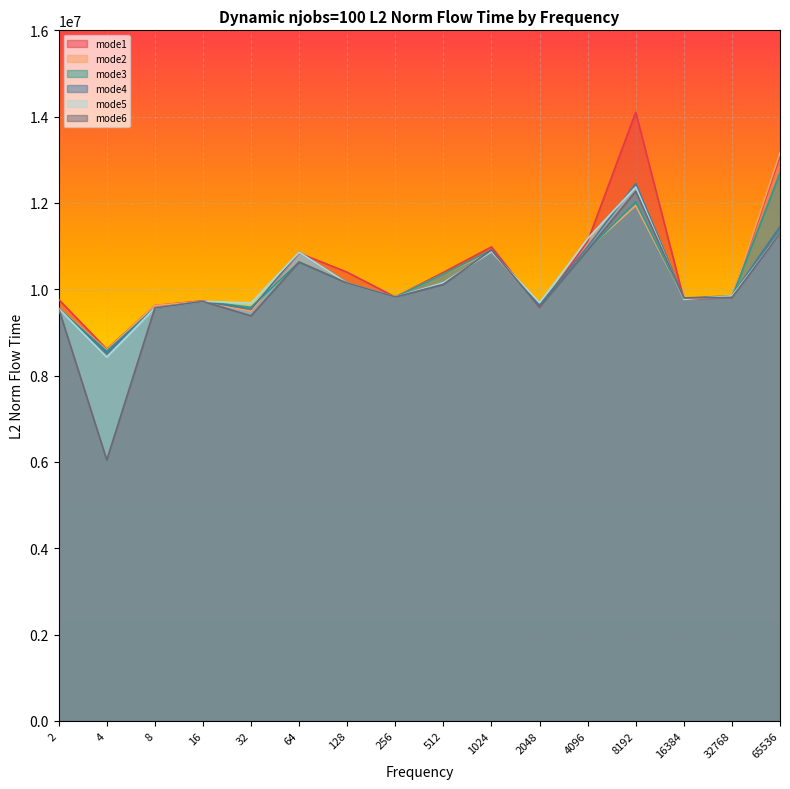

What are all the series names shown in the legend?

mode1, mode2, mode3, mode4, mode5, mode6